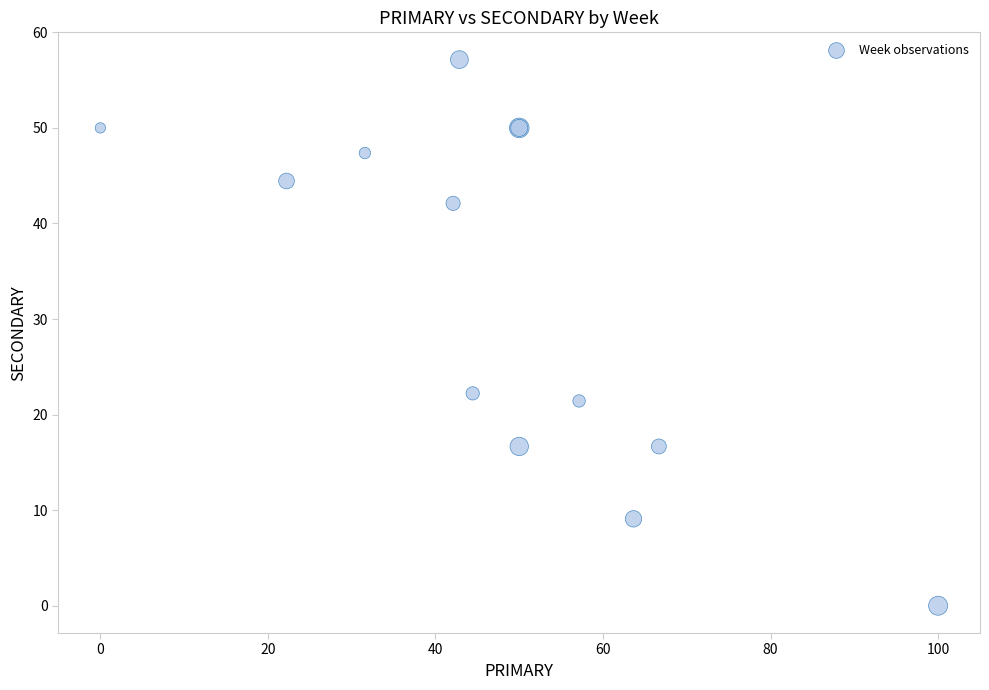

What Y value in the scatter plot is closest to 28?

22.2